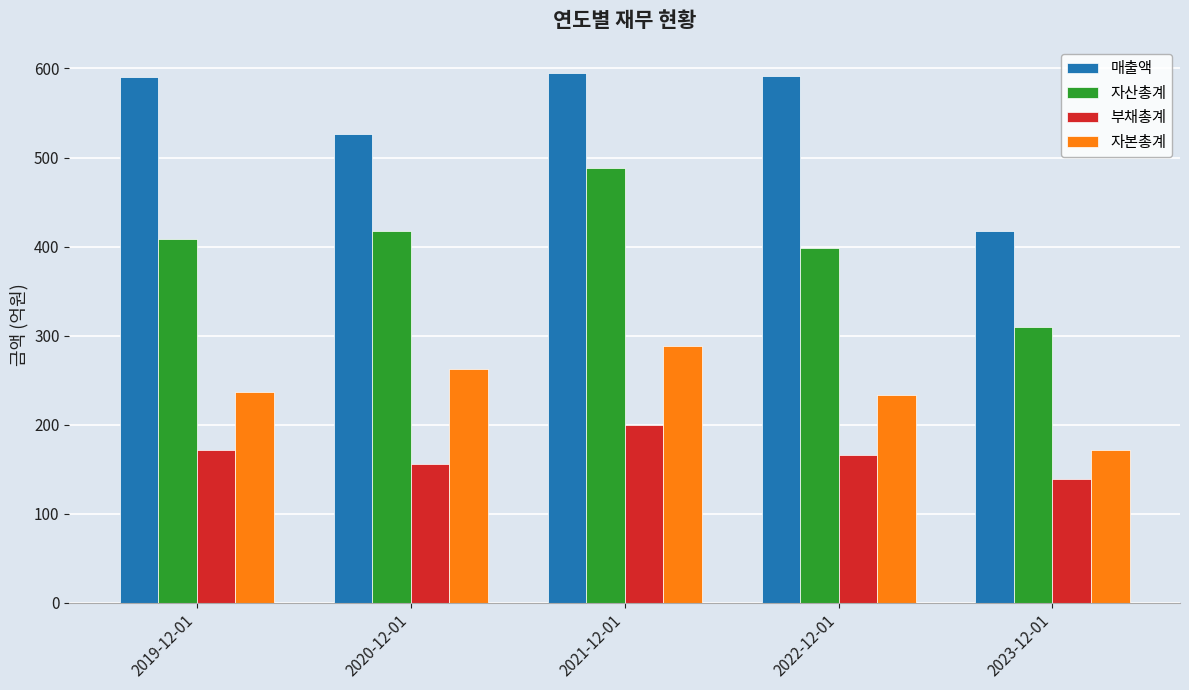

The value of 부채총계 at 2020-12-01 is 240. True or false?

False